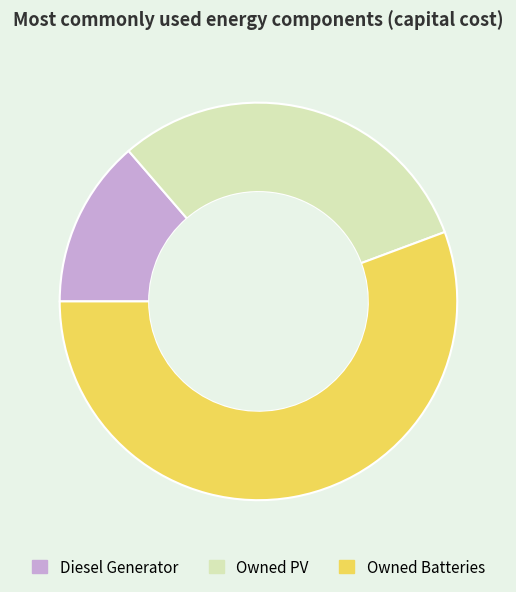

Rank the categories by value from lowest to highest.

Diesel Generator, Owned PV, Owned Batteries